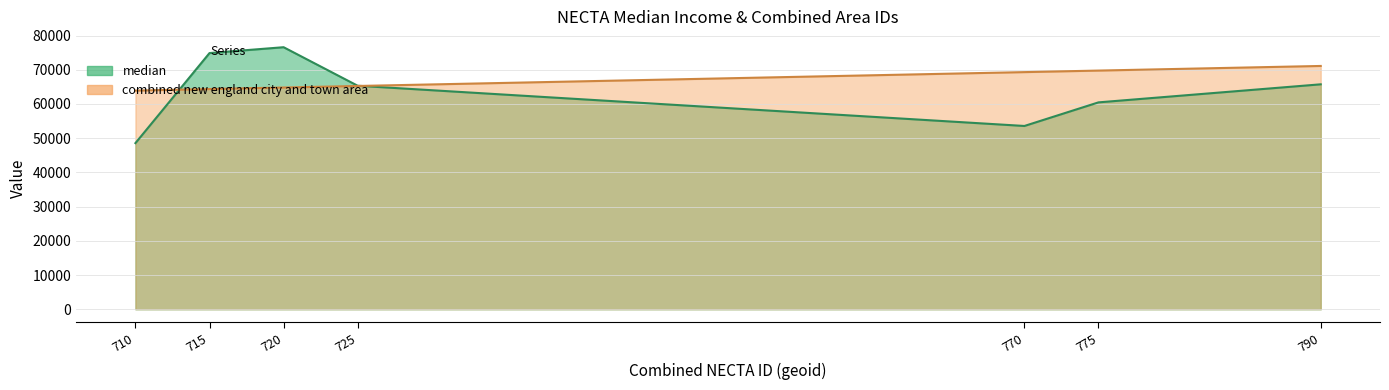

After their last crossing, which series has the higher values: median or combined new england city and town area?

combined new england city and town area